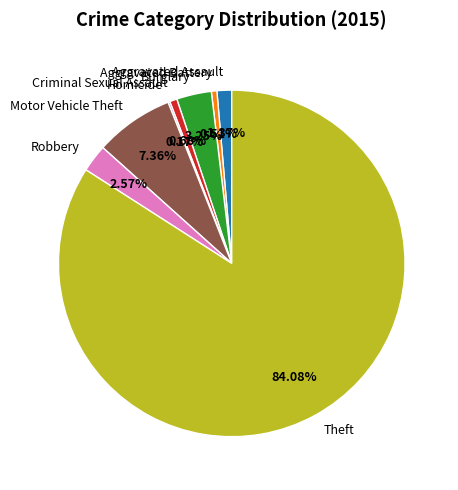

Which category accounts for the majority?

Theft